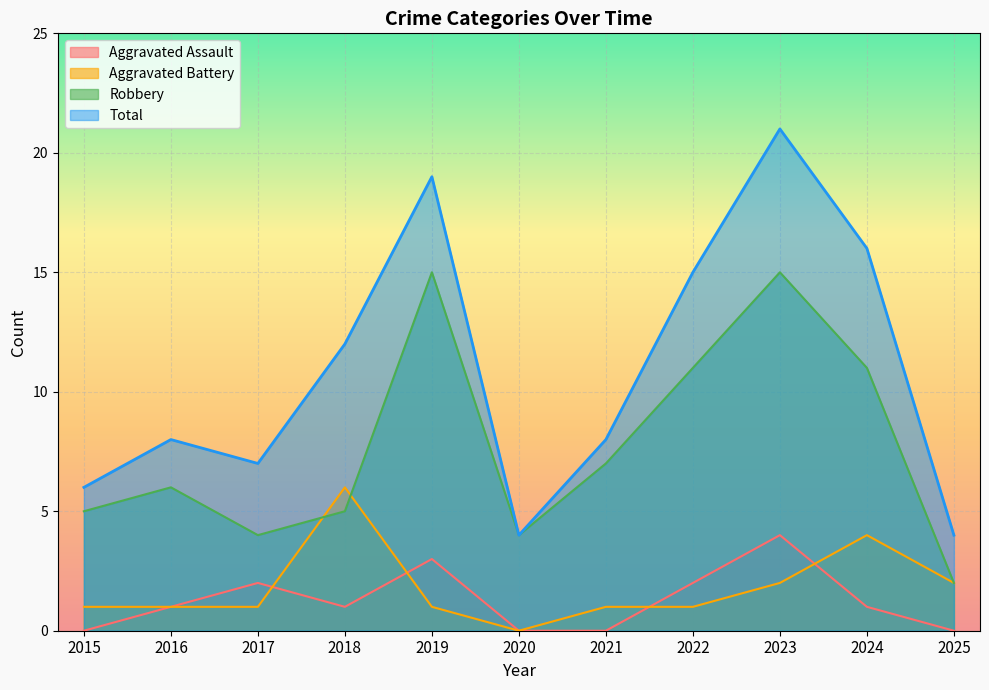

Reading left to right, extract all data points from this chart.

Aggravated Assault: 0	1	2	1	3	0	0	2	4	1	0
Aggravated Battery: 1	1	1	6	1	0	1	1	2	4	2
Robbery: 5	6	4	5	15	4	7	11	15	11	2
Total: 6	8	7	12	19	4	8	15	21	16	4